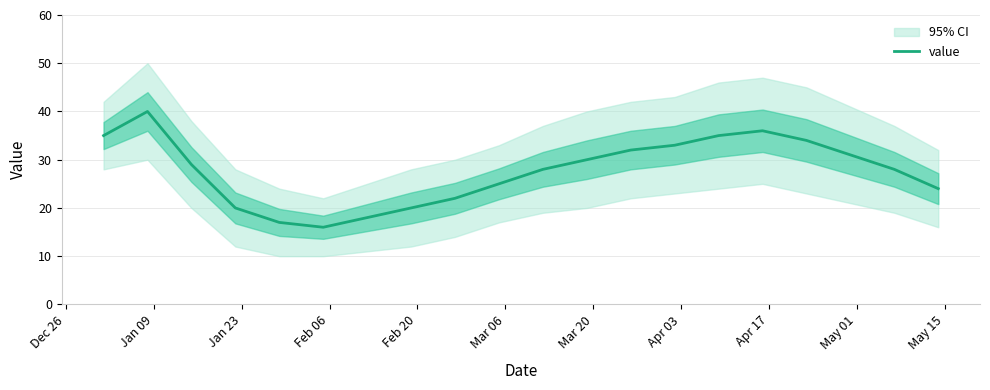

How many points are lower than both their immediate neighbors (excluding endpoints)?

1